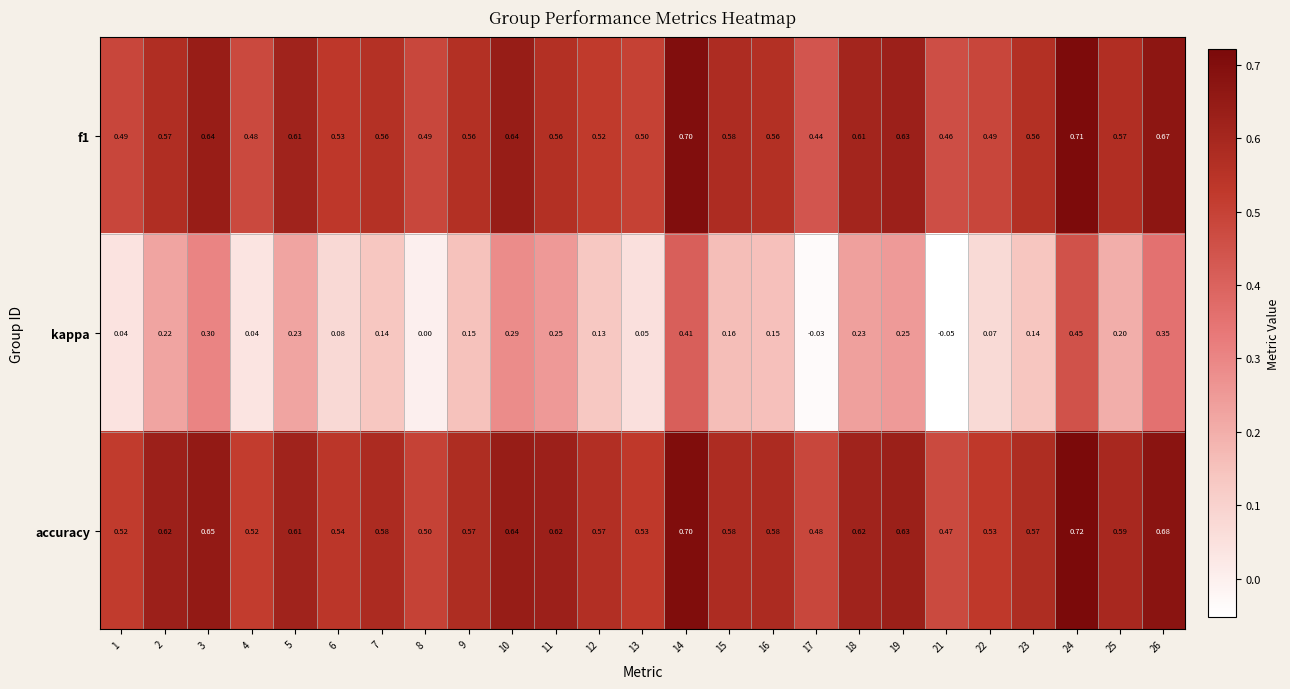

How many data points does each series have?

25